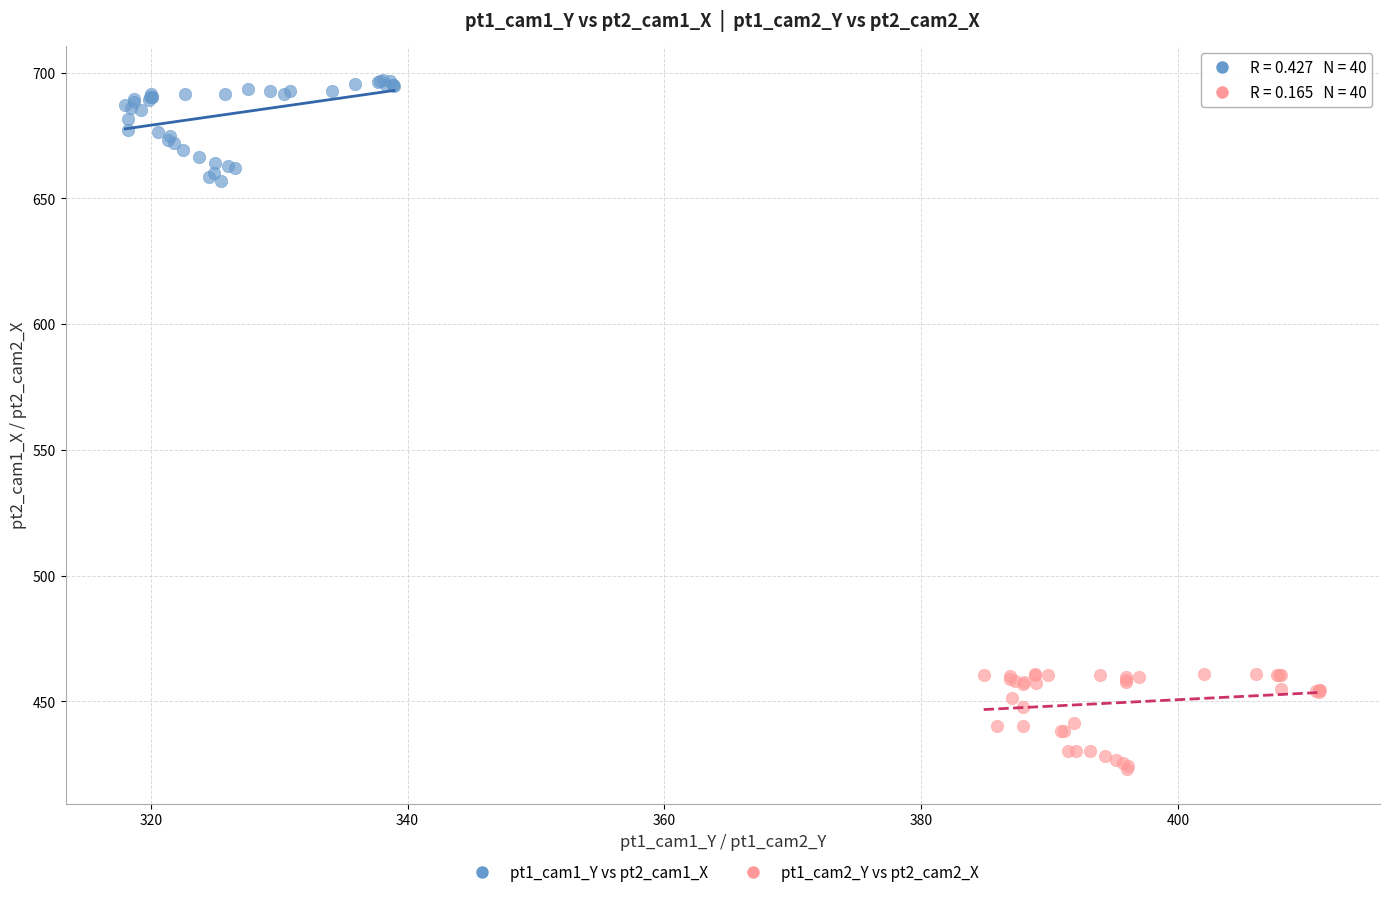

Which series contains the lowest Y value?

pt1_cam2_Y vs pt2_cam2_X